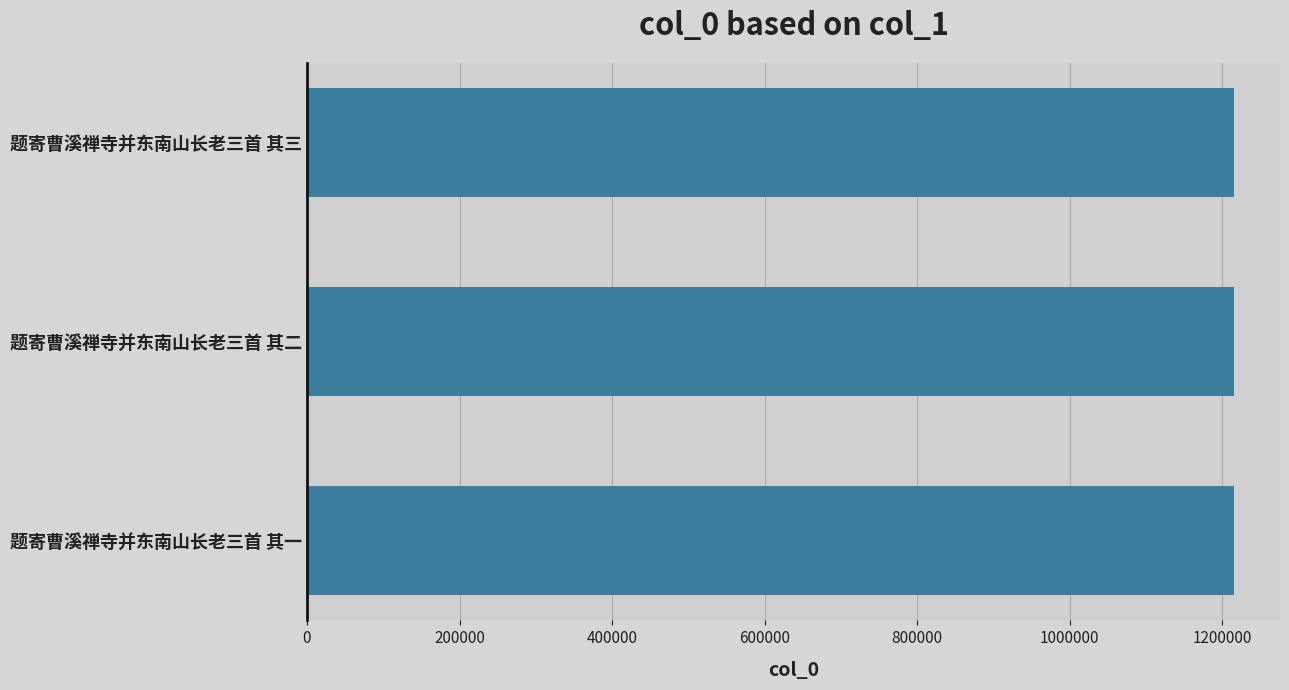

What is the label of the 1st bar from the bottom?

题寄曹溪禅寺并东南山长老三首 其一